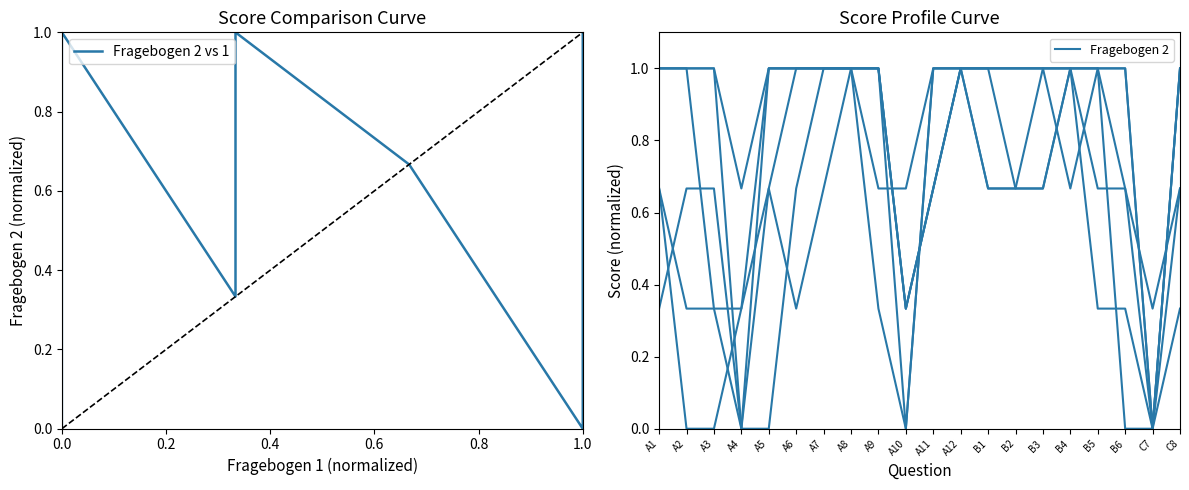

True or false: Fragebogen 2 has a value of 1.0 at A6.

True